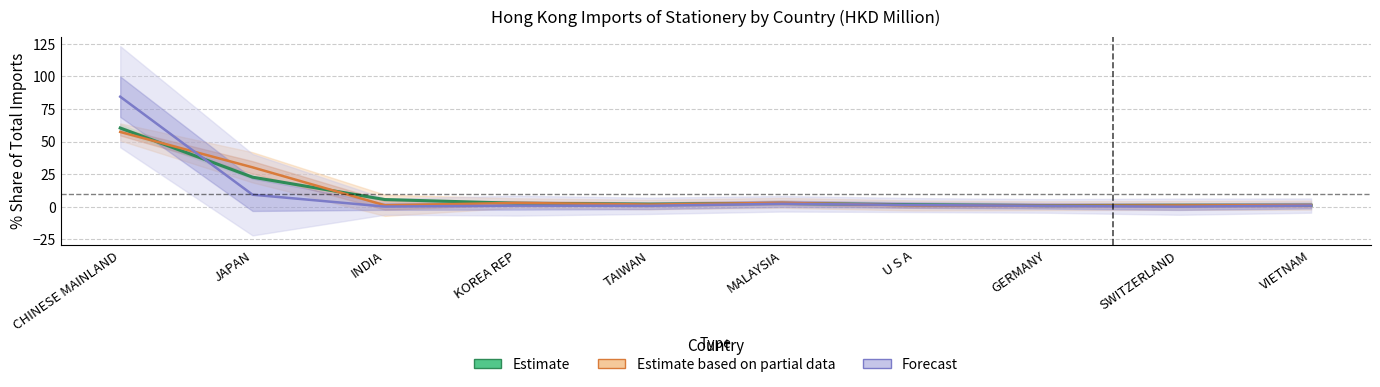

Where do Estimate and Forecast first cross each other?

CHINESE MAINLAND and JAPAN